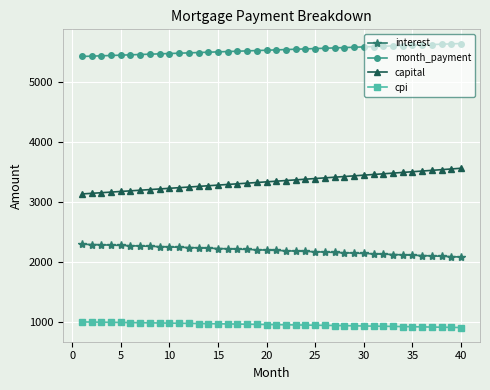

At how many categories does at least one series exceed 5210?

40